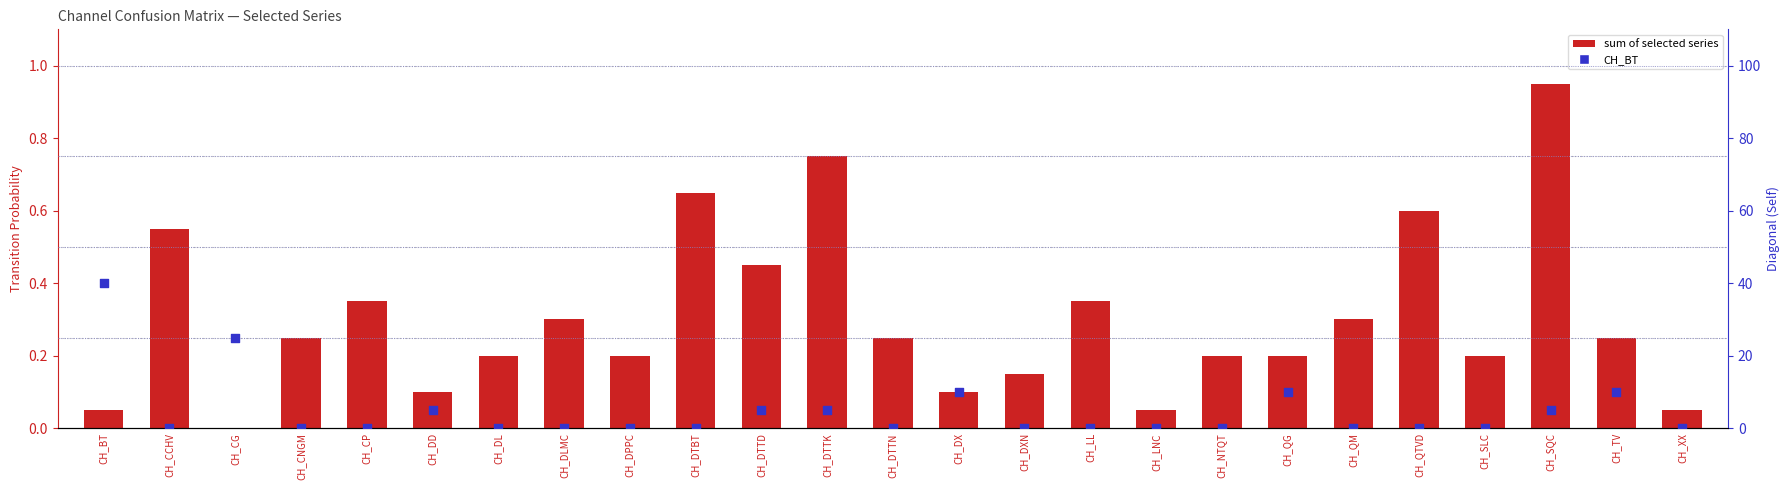

Which series contains the highest Y value?

CH_BT